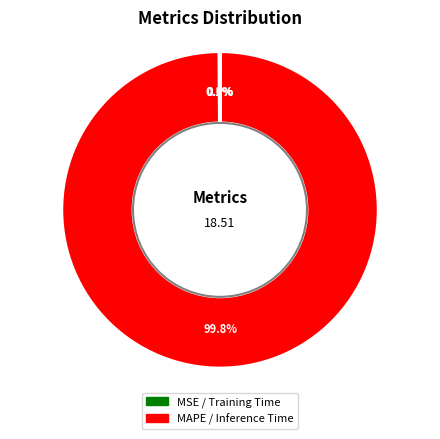

How many slices are in this pie chart?

4